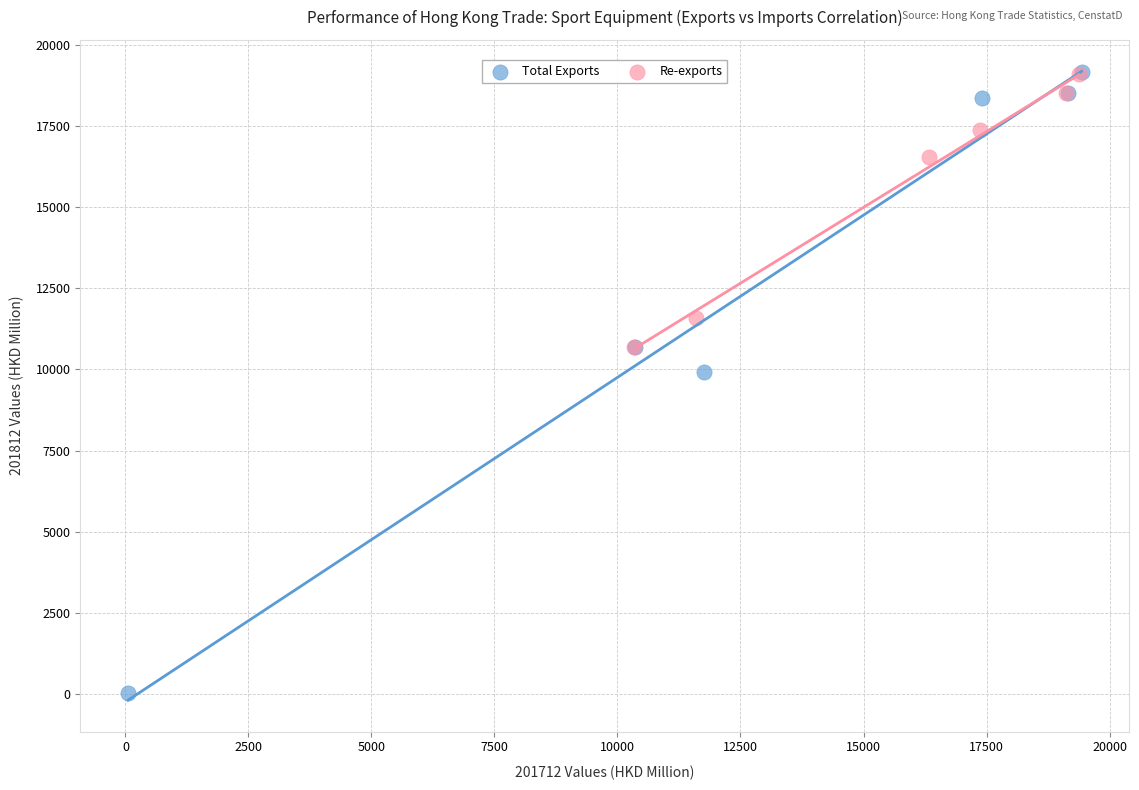

Which series reaches the minimum Y coordinate?

Total Exports